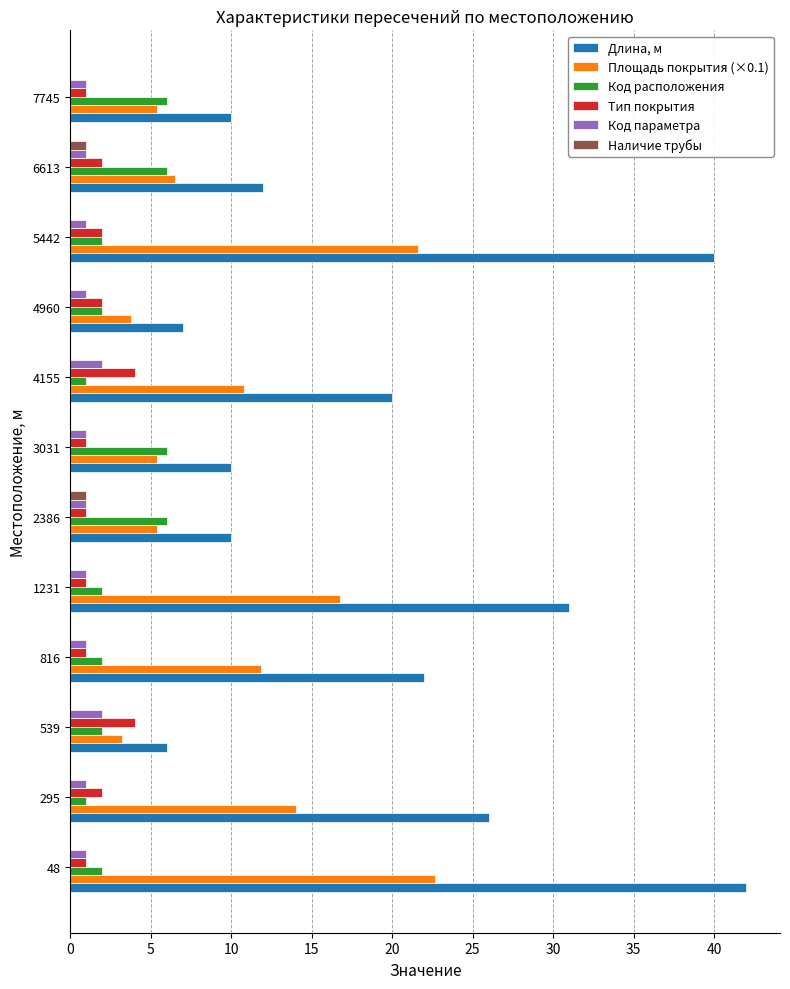

Between 48 and 539, which series saw the biggest shift?

Длина, м